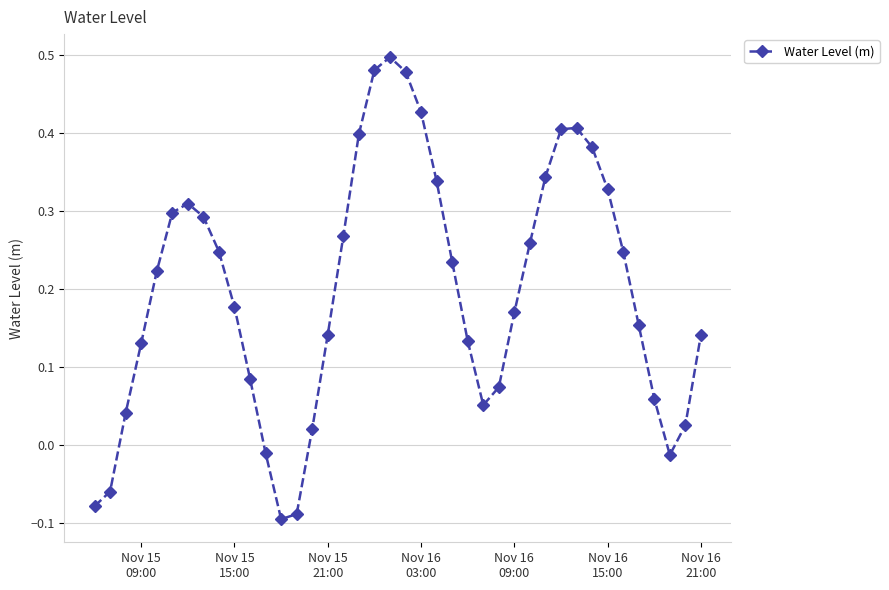

How many interior local peaks (higher than both neighbors) does the data have?

3